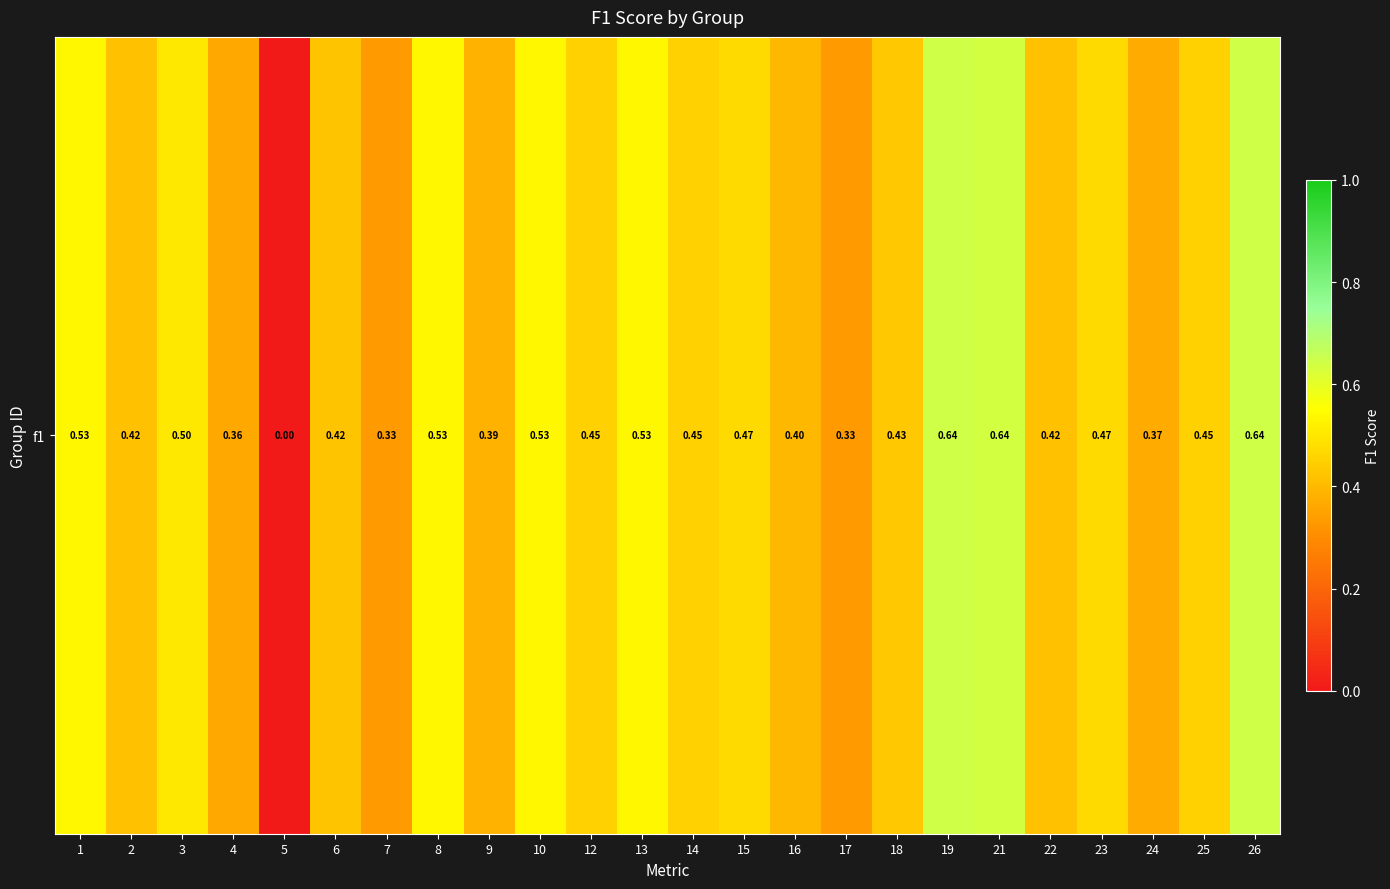

What is the approximate value at 12?

0.5